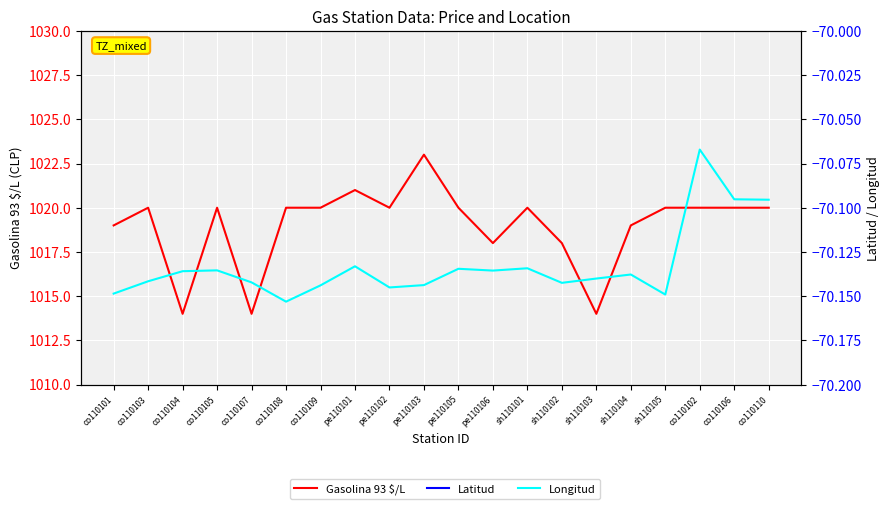

How many lines are shown in the chart?

3